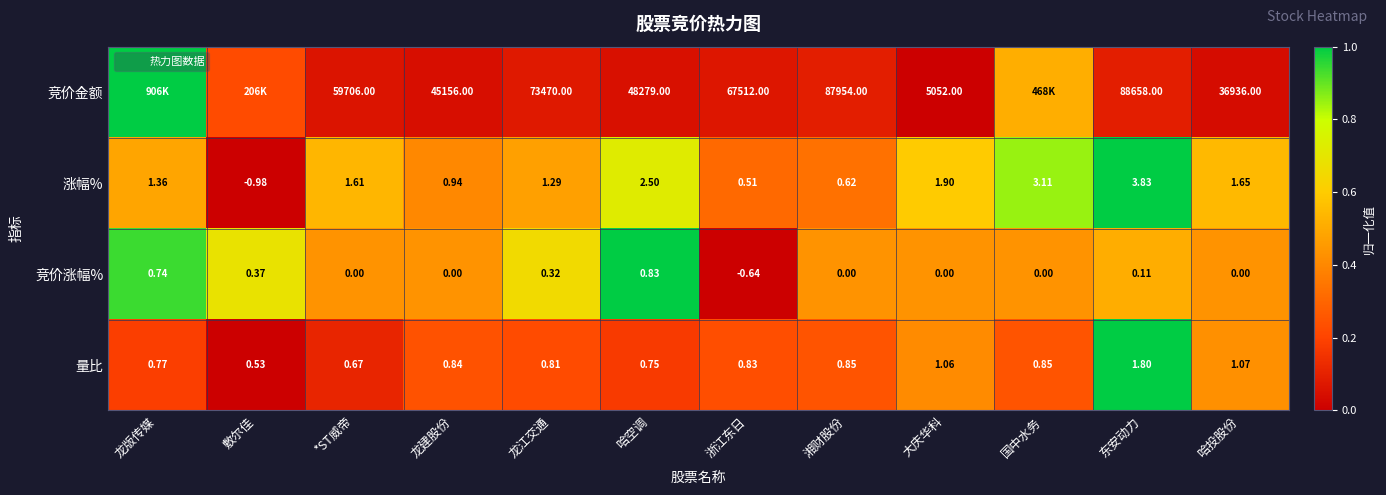

Between 敷尔佳 and 浙江东日, which series saw the biggest shift?

竞价涨幅%